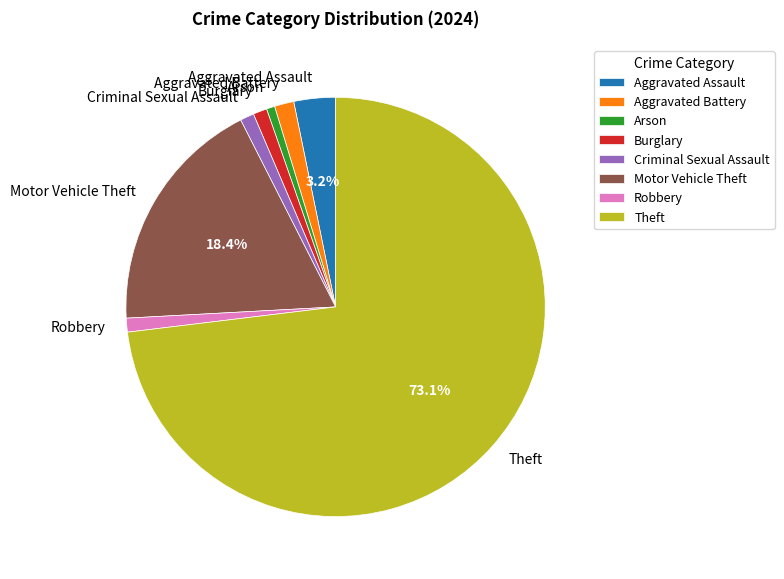

Which slice is the largest?

Theft